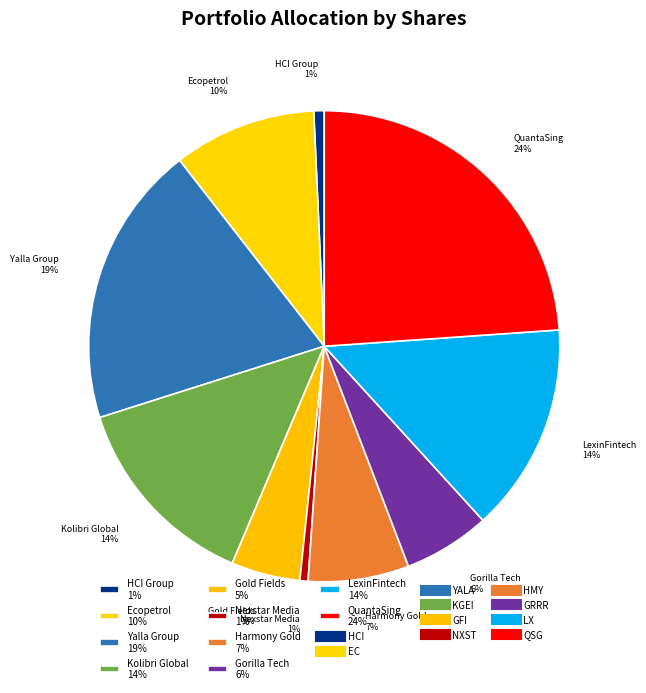

Which has a higher value, HCI Group 1% or Kolibri Global 14%?

Kolibri Global 14%